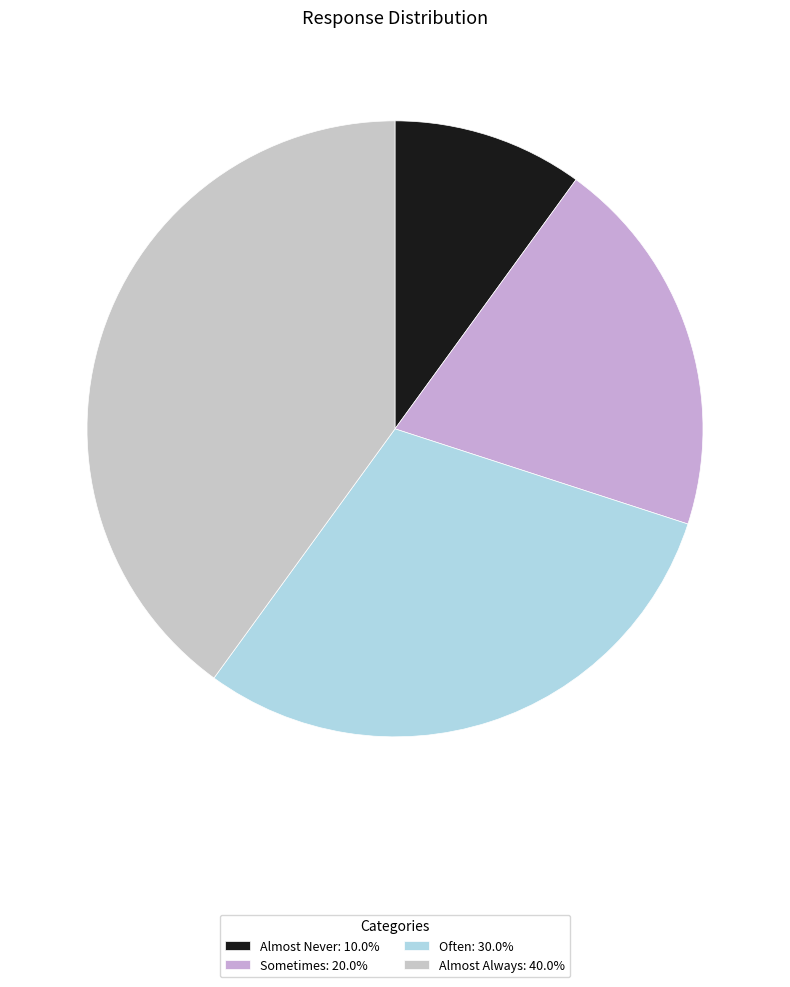

Is it true that Almost Never is 18% of the pie?

False